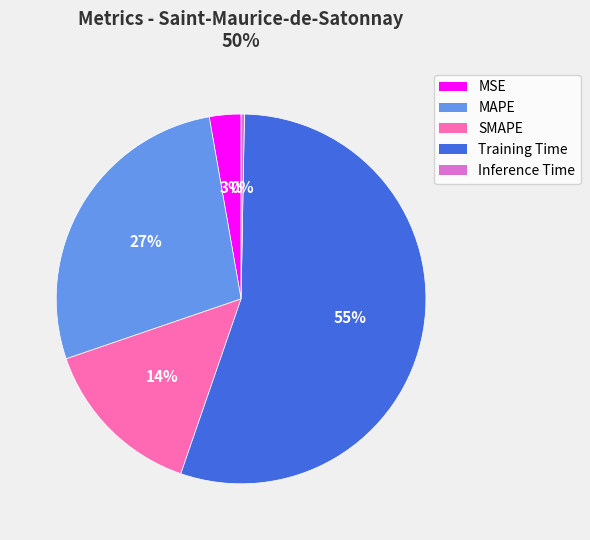

How many slices are in this pie chart?

5